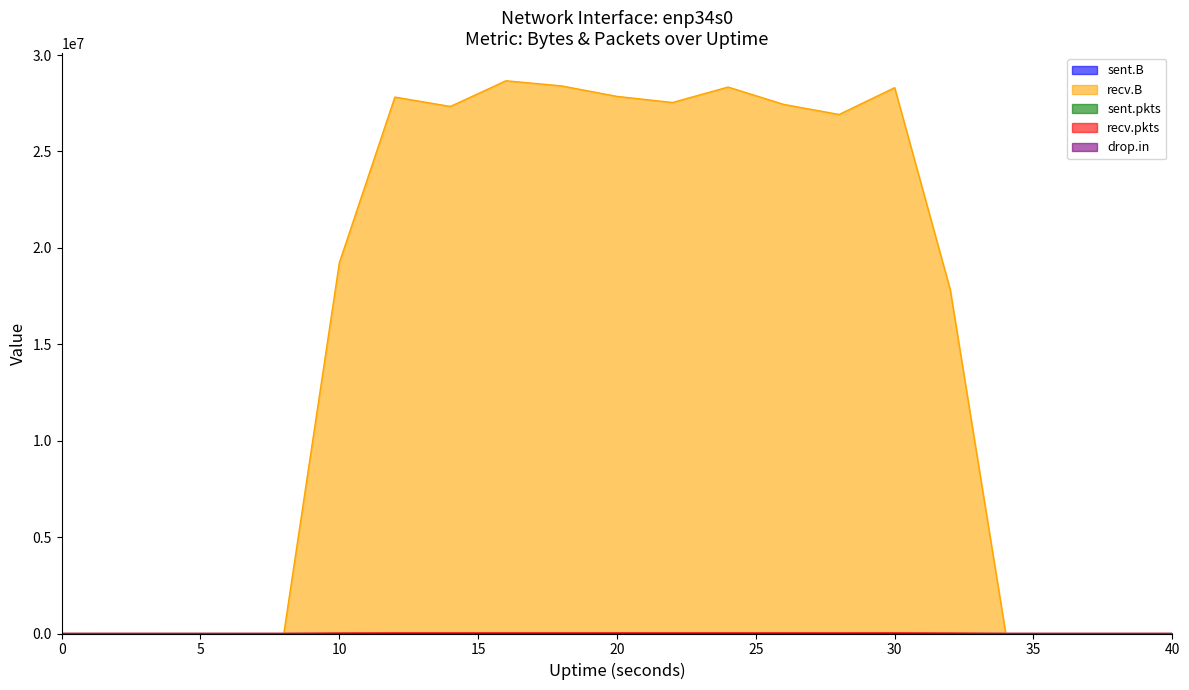

Is it true that sent.B equals 0 at 12?

True